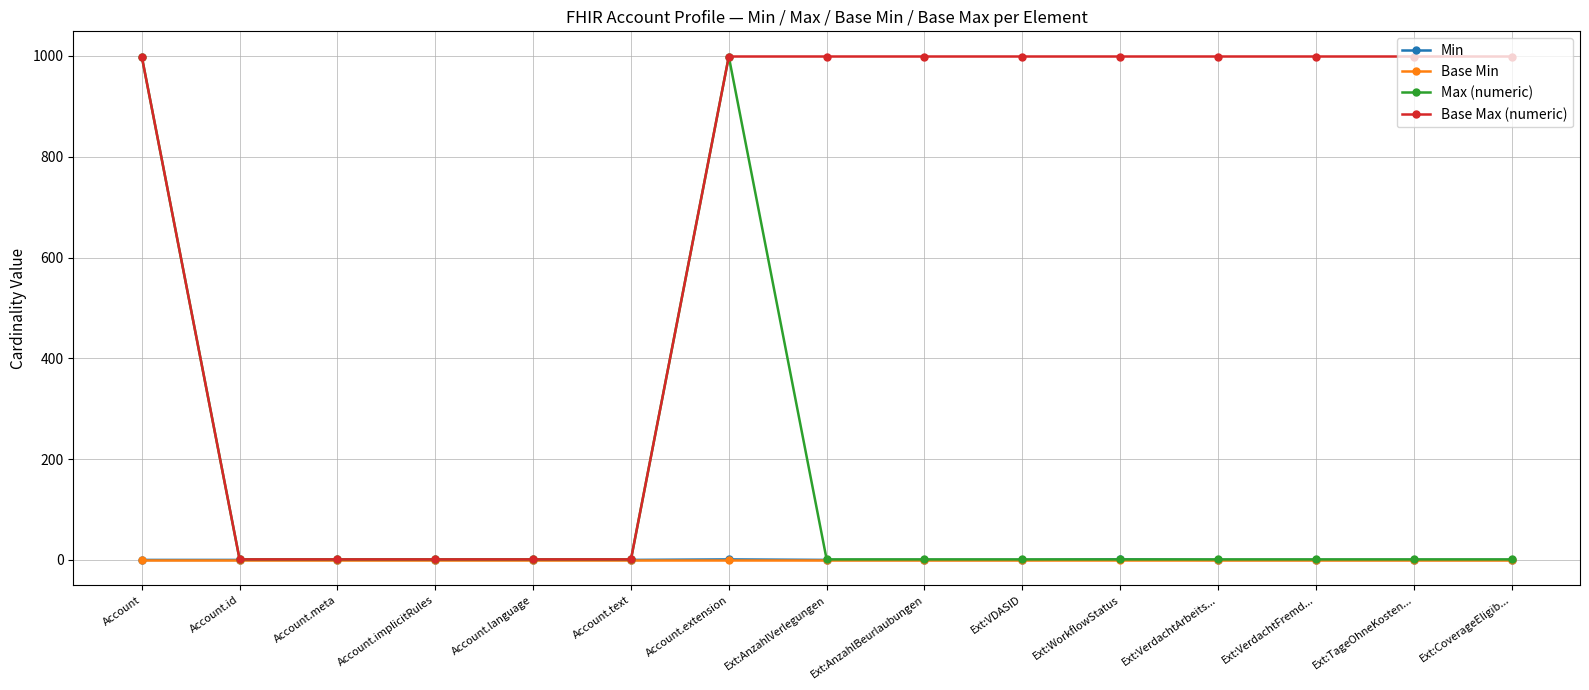

What is the difference between the maximum and second lowest values in the Min series?

1